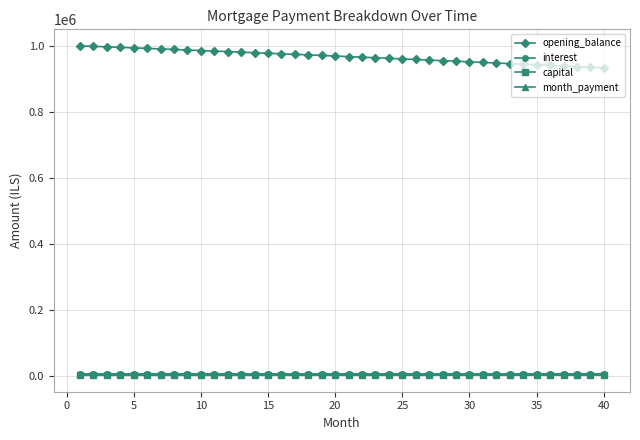

How many values in the capital series exceed 1723?

20